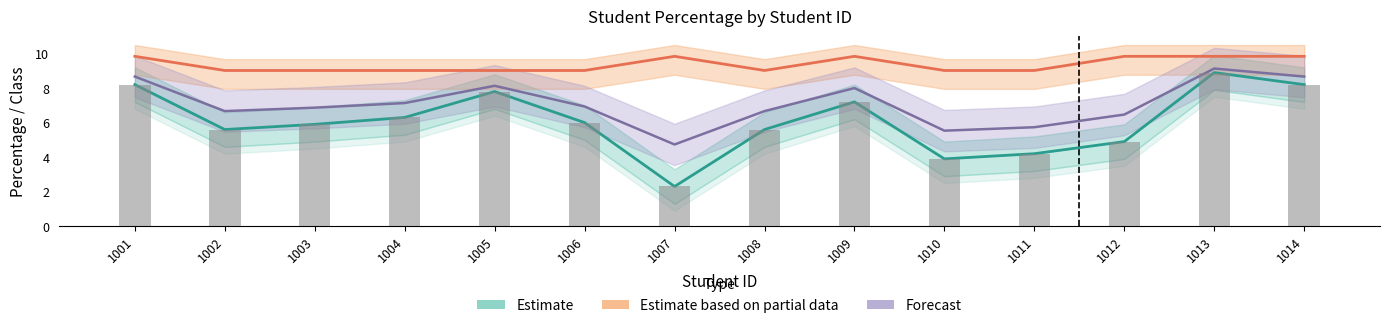

Reading right to left, extract all data points from this chart.

Estimate: 8.2	8.9	4.9	4.2	3.9	7.2	5.6	2.3	6.0	7.8	6.3	5.9	5.6	8.2
Estimate based on partial data: 9.8	9.8	9.8	9.0	9.0	9.8	9.0	9.8	9.0	9.0	9.0	9.0	9.0	9.8
Forecast: 8.7	9.1	6.5	5.7	5.5	8.0	6.7	4.7	6.9	8.1	7.1	6.9	6.7	8.7